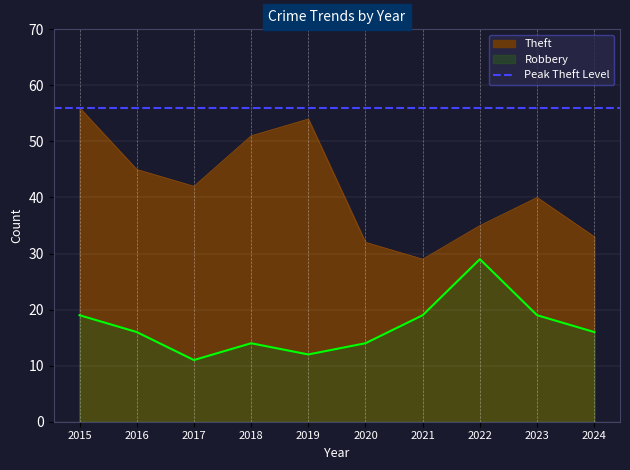

Reading left to right, transcribe all the data shown in this chart.

Robbery: 19	16	11	14	12	14	19	29	19	16
Theft: 56	45	42	51	54	32	29	35	40	33